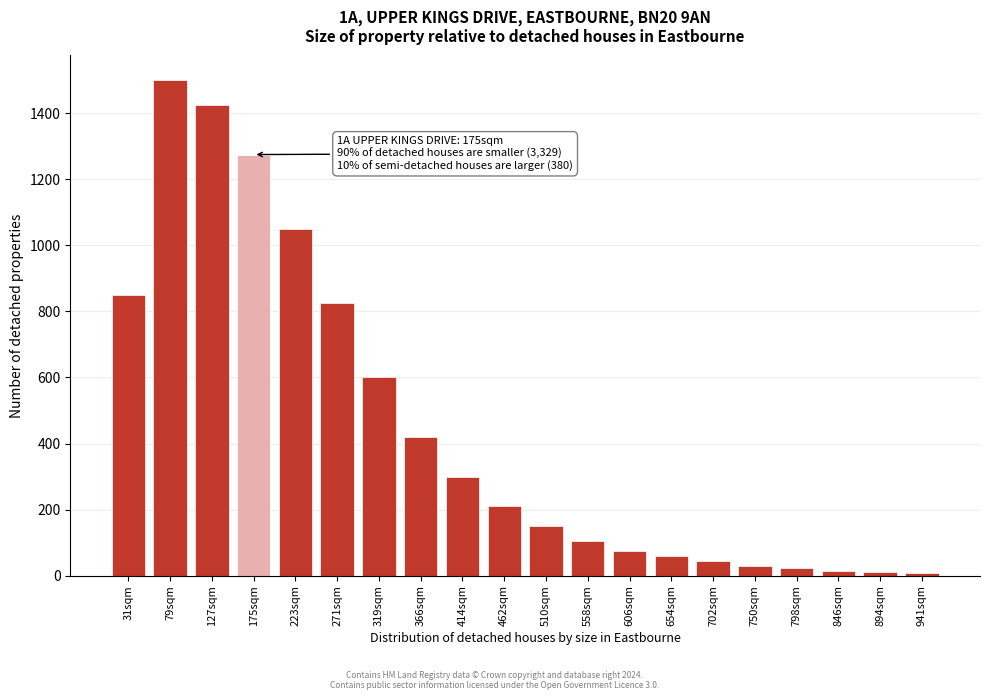

Is it true that the value at 510sqm is 242?

False